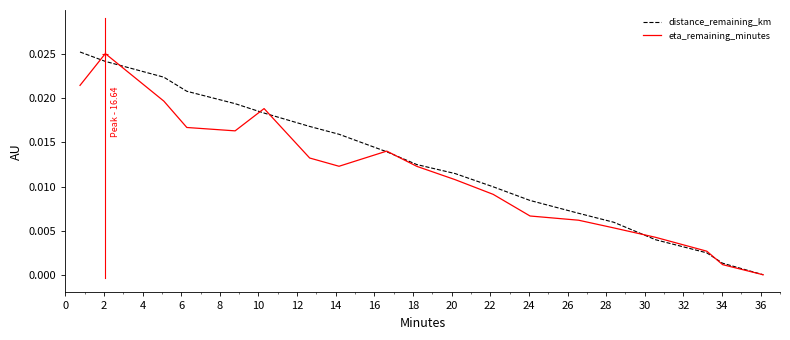

How many positive values does the eta_remaining_minutes series have?

18